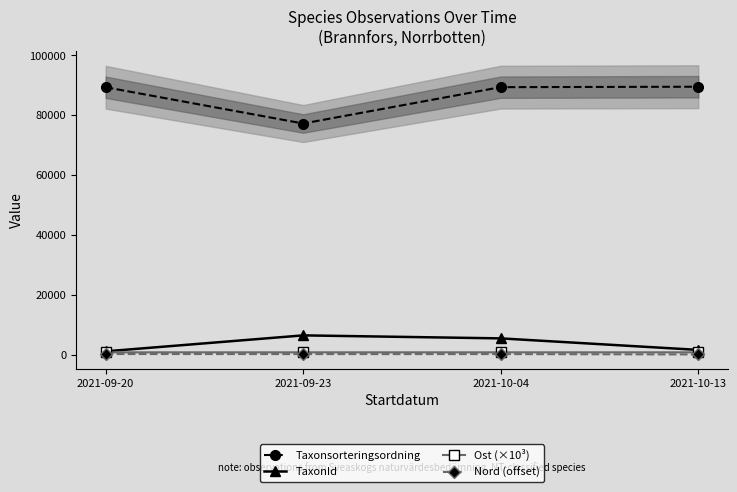

What are all the series names shown in the legend?

Taxonsorteringsordning, TaxonId, Ost (×10³), Nord (offset)